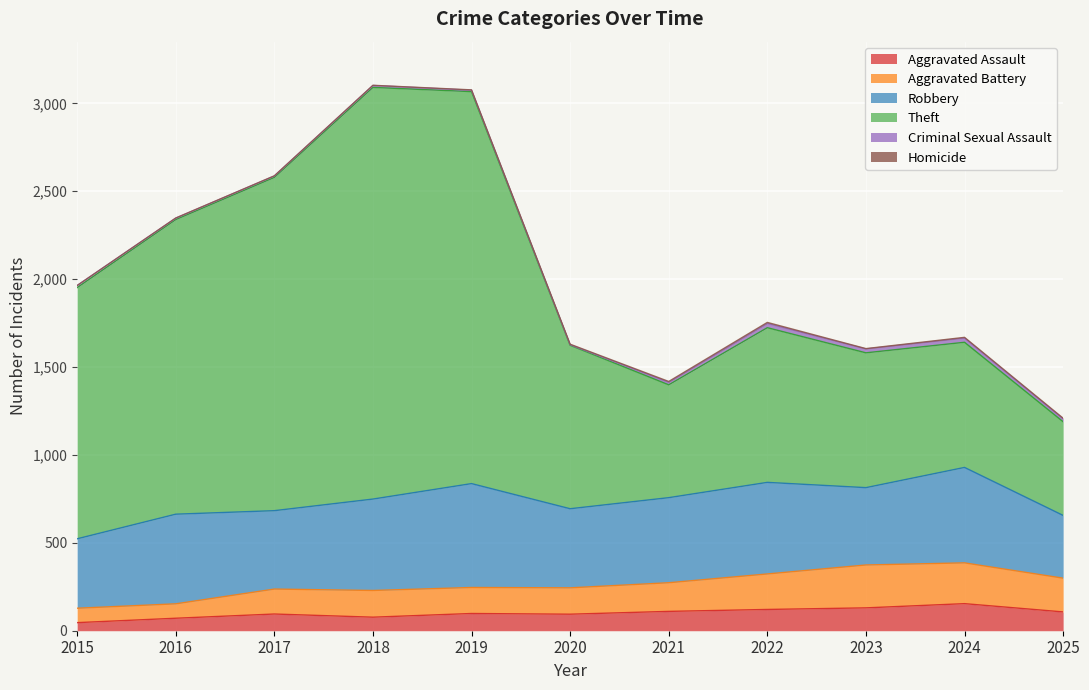

How many interior local valleys does the Theft series have?

2